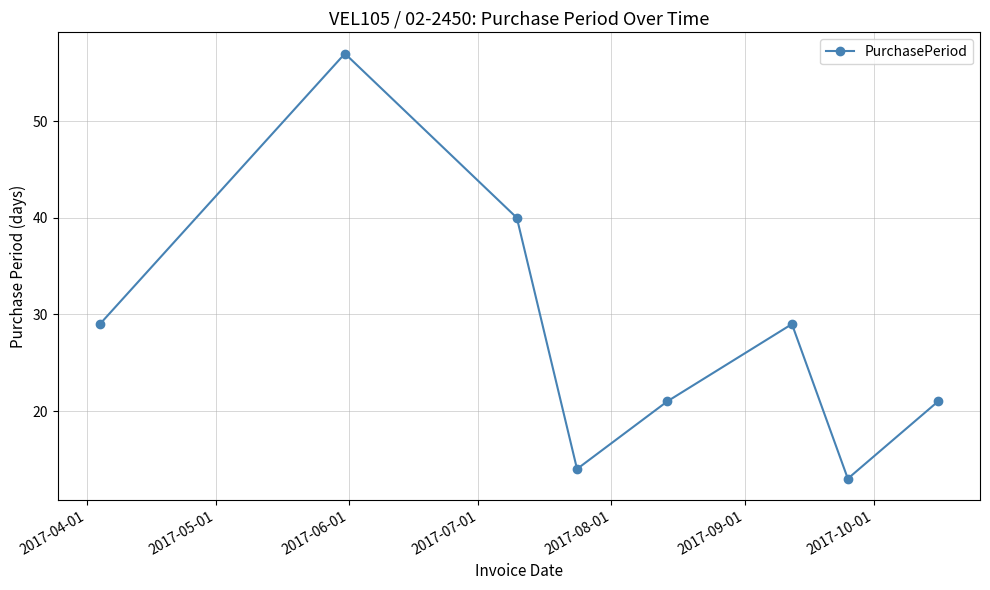

What is the greatest value displayed?

57